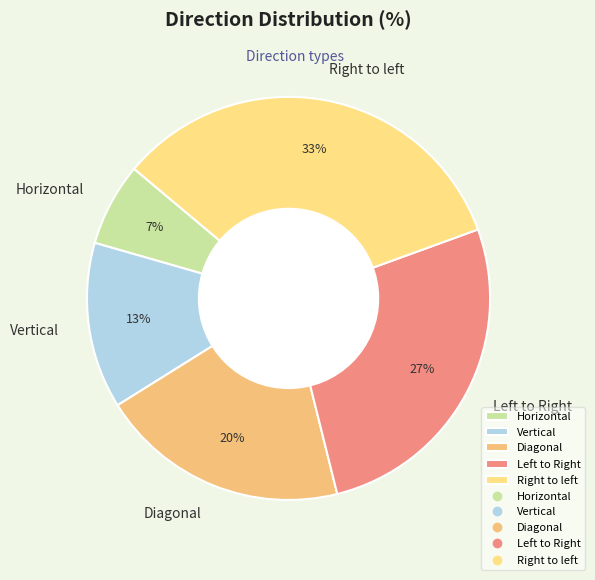

How many segments does this pie chart have?

5